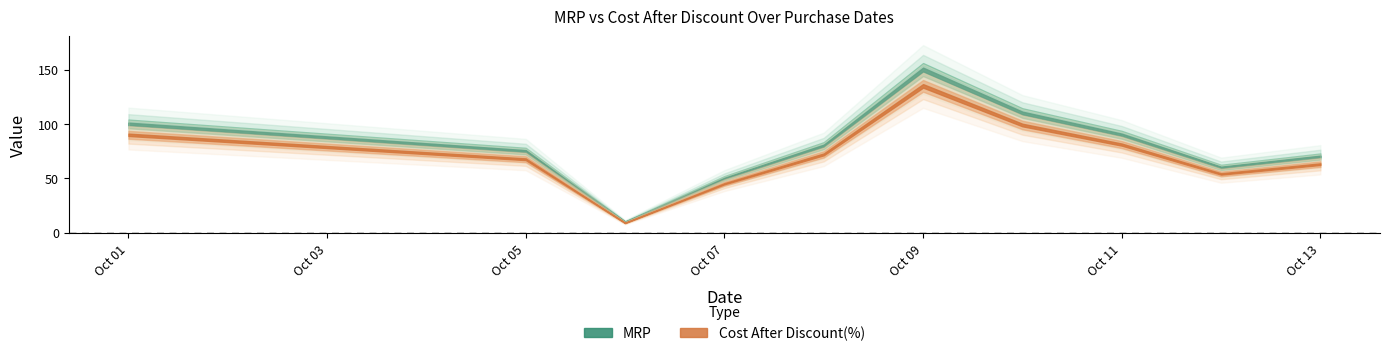

Which series has the widest spread of values?

MRP